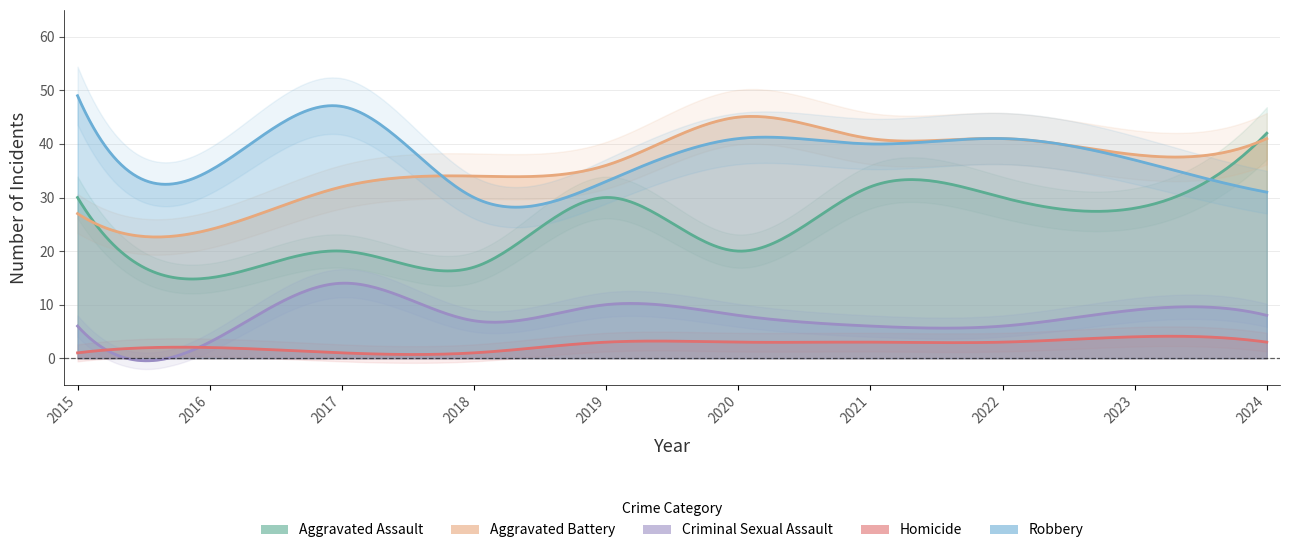

Which series has the largest total across all categories?

Robbery